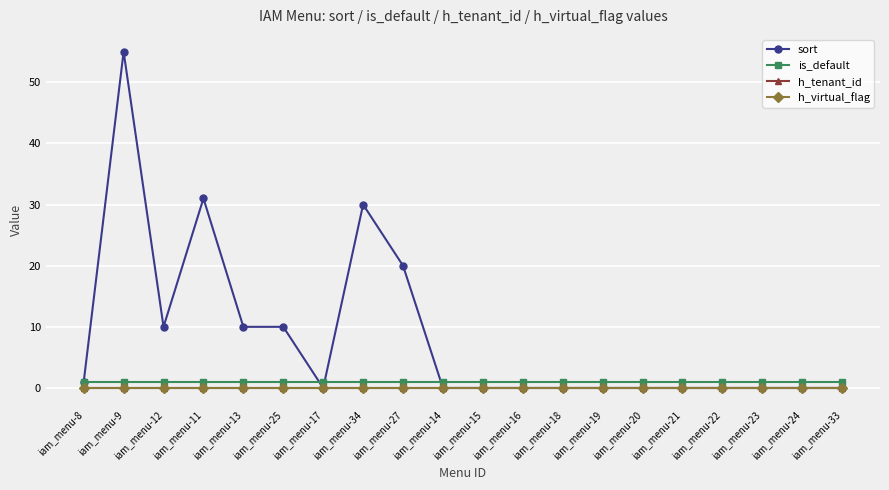

What is the value of the sort point at the 9th from the left?

20